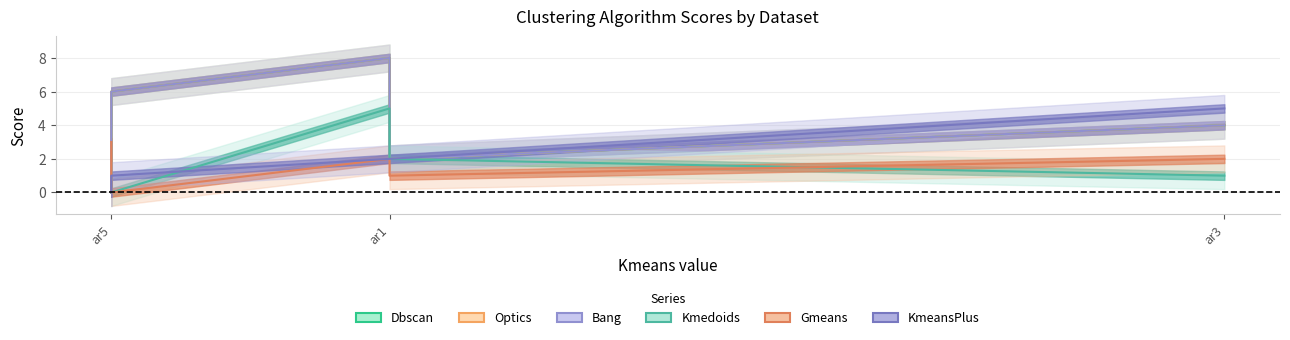

Does the chart have visible grid lines?

Yes